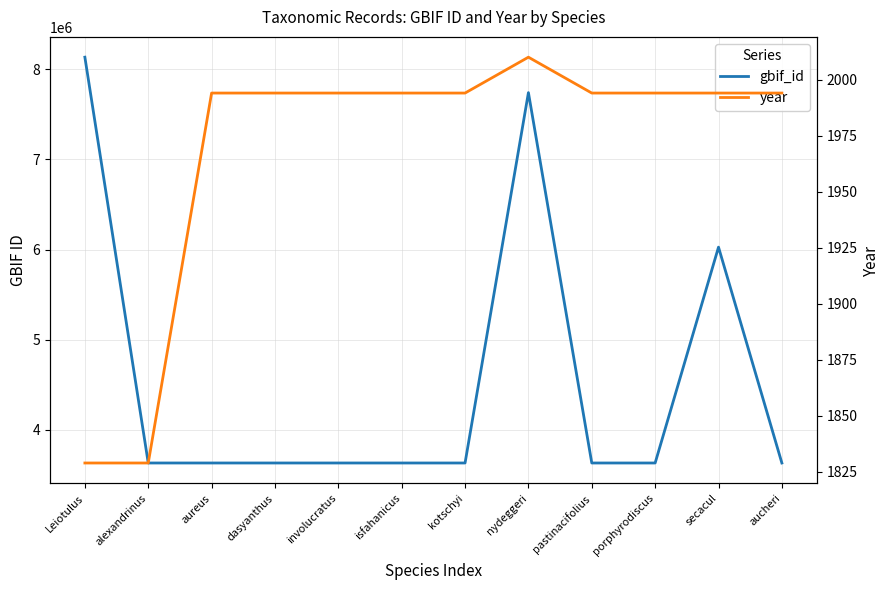

Rank the series at alexandrinus from highest to lowest value.

gbif_id, year